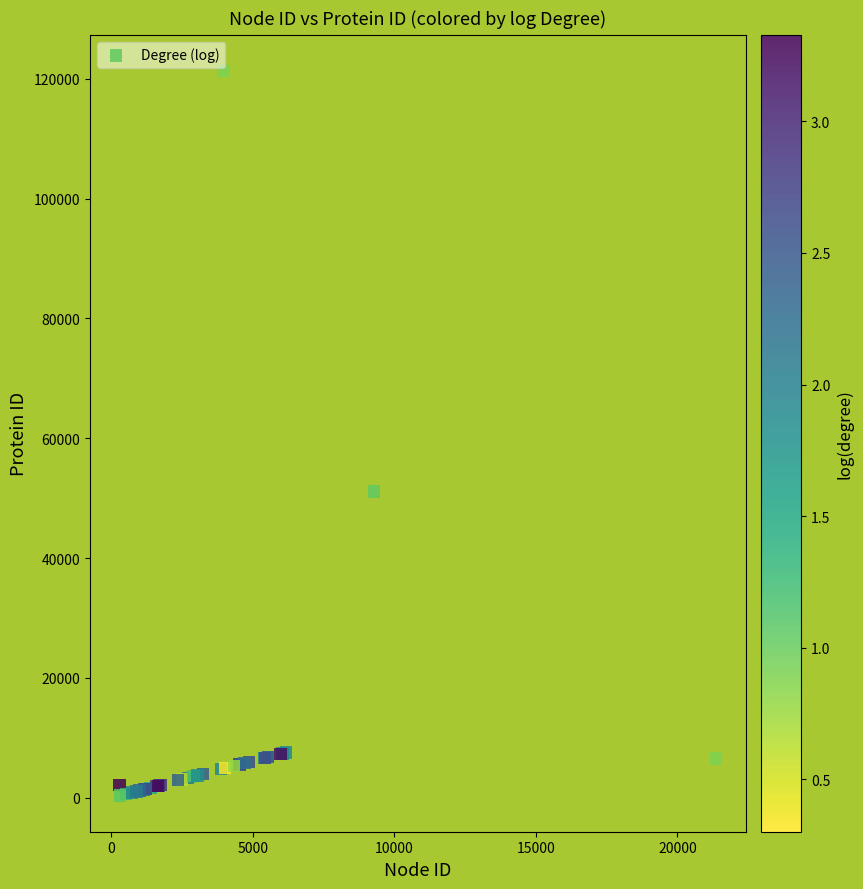

What Y value in the scatter plot is closest to 60819?

51083